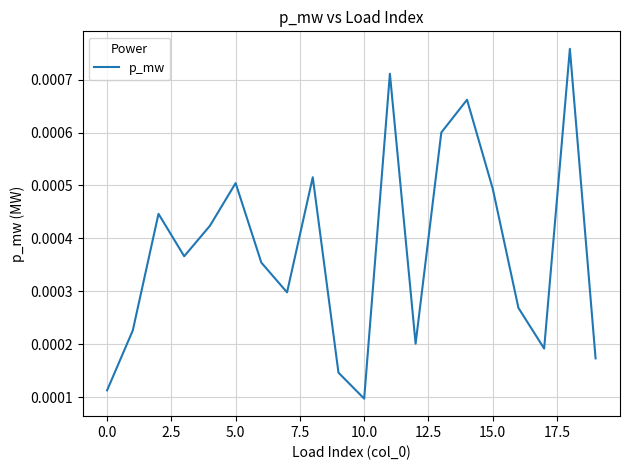

Which label corresponds to the smallest value in the chart?

10.0